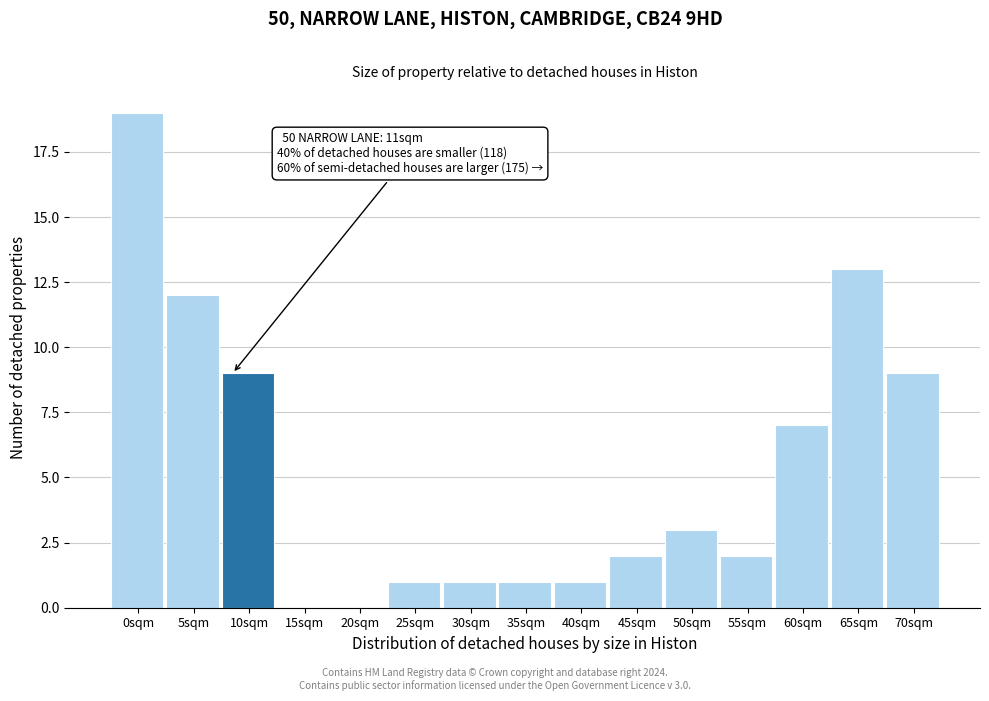

Reading left to right, extract all data points from this chart.

0sqm=19	5sqm=12	10sqm=9	15sqm=0	20sqm=0	25sqm=1	30sqm=1	35sqm=1	40sqm=1	45sqm=2	50sqm=3	55sqm=2	60sqm=7	65sqm=13	70sqm=9